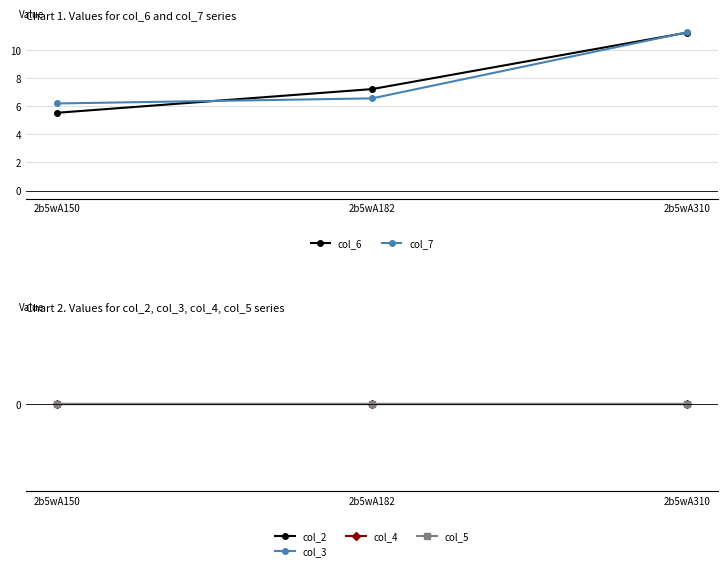

At how many categories does at least one series exceed 6?

3